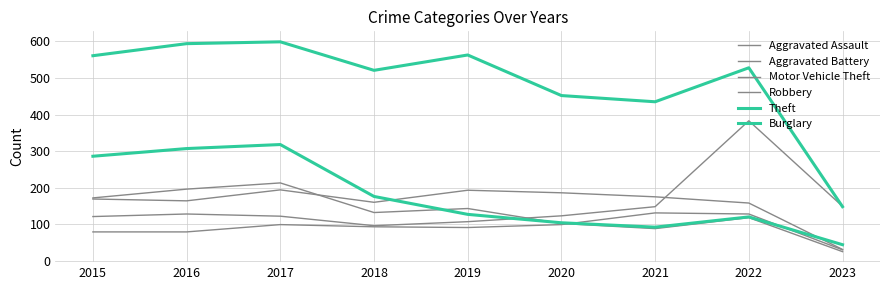

What is the difference between the highest and lowest values at 2016?

515